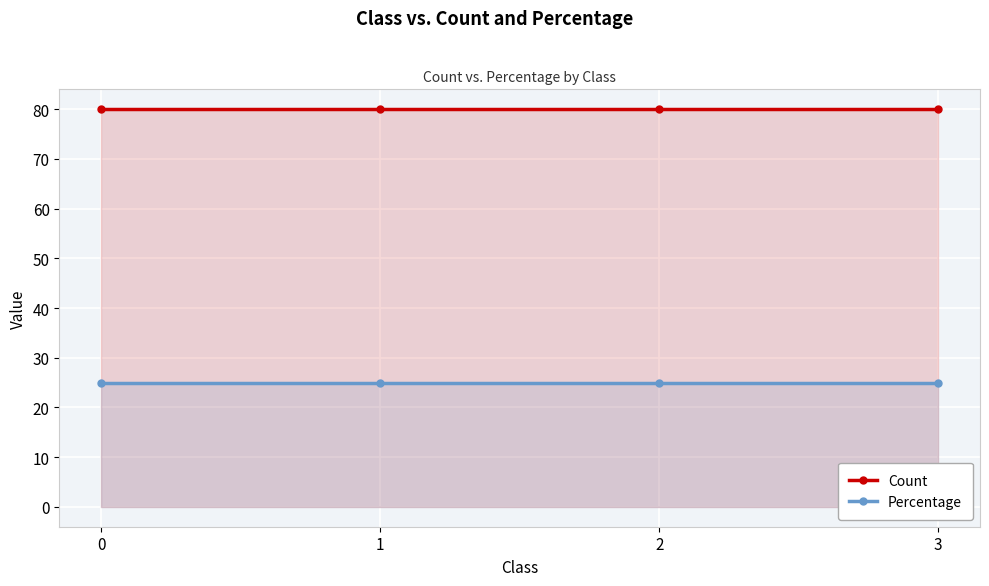

What is the sum of the Percentage values at 0 and 1?

50